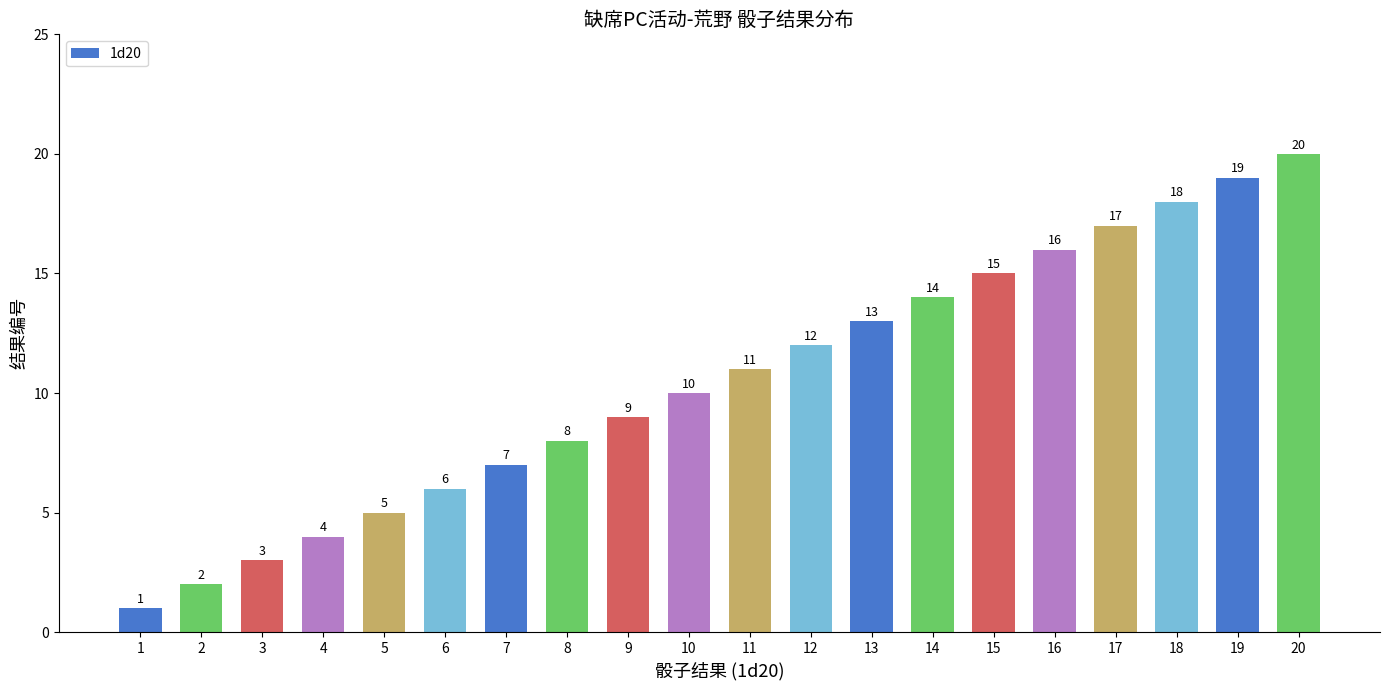

Where is the data nearest to the value 10?

10